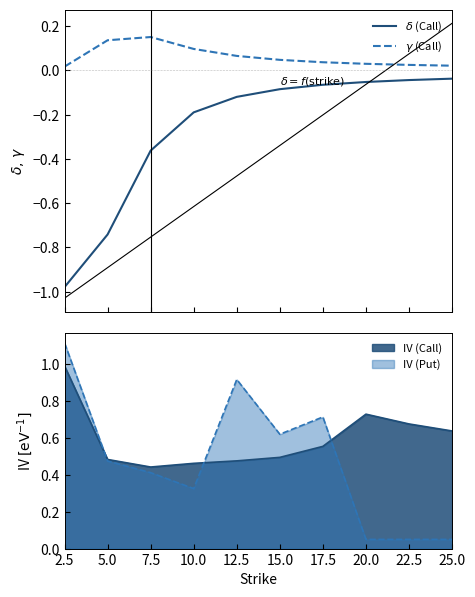

Does the chart display data point markers on the line(s)?

No